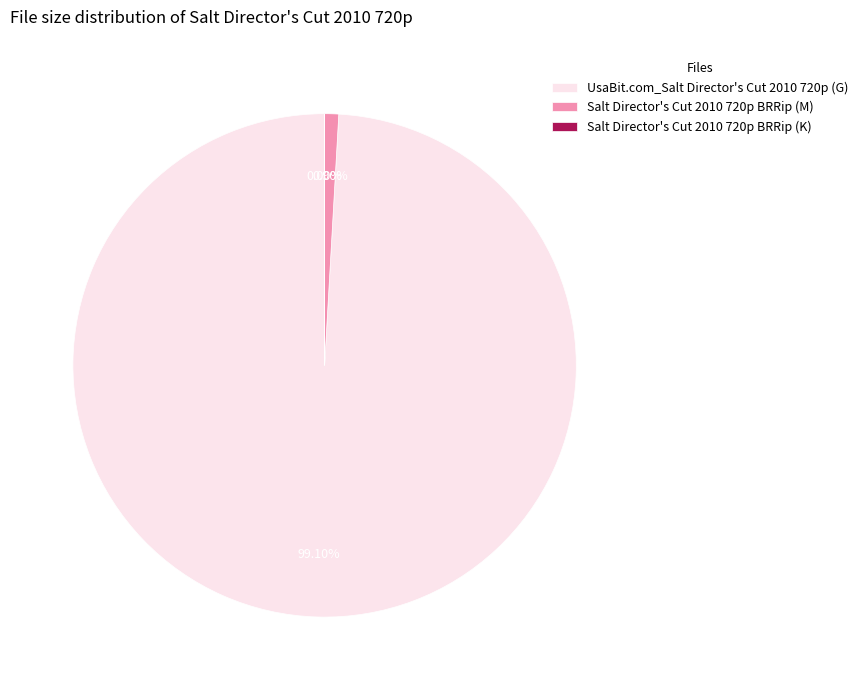

To the nearest percent, what is the combined percentage of Salt Director's Cut 2010 720p BRRip (M) and UsaBit.com_Salt Director's Cut 2010 720p (G)?

100%